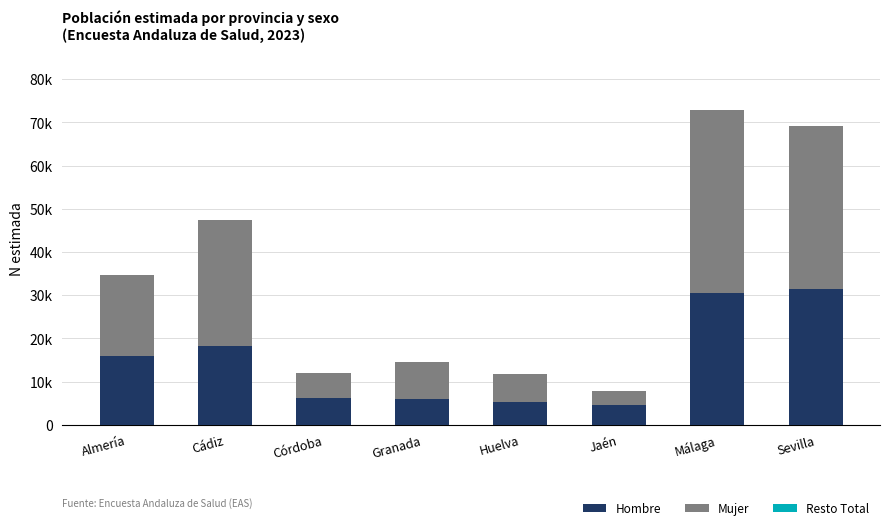

Which has a higher value, Granada or Sevilla?

Sevilla